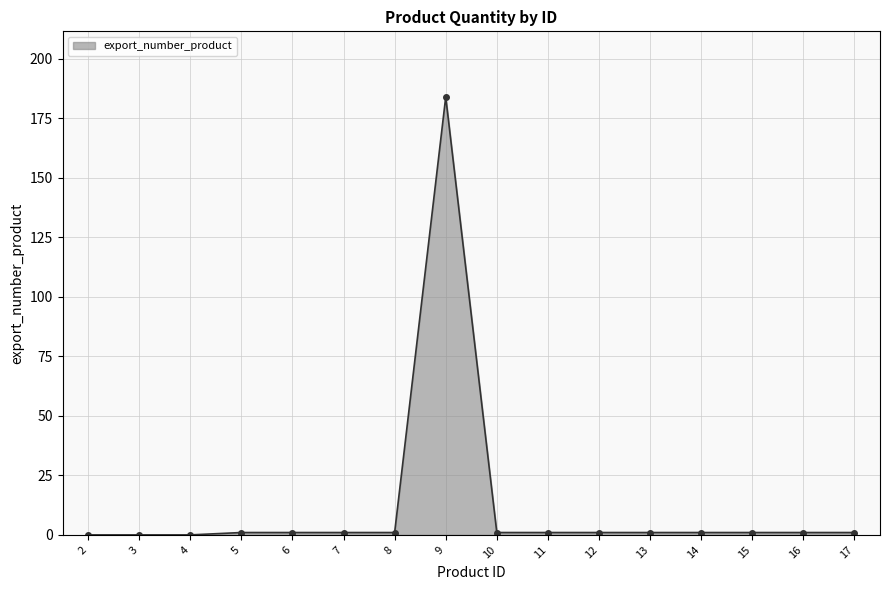

What is the difference between the values at 3 and 6?

1